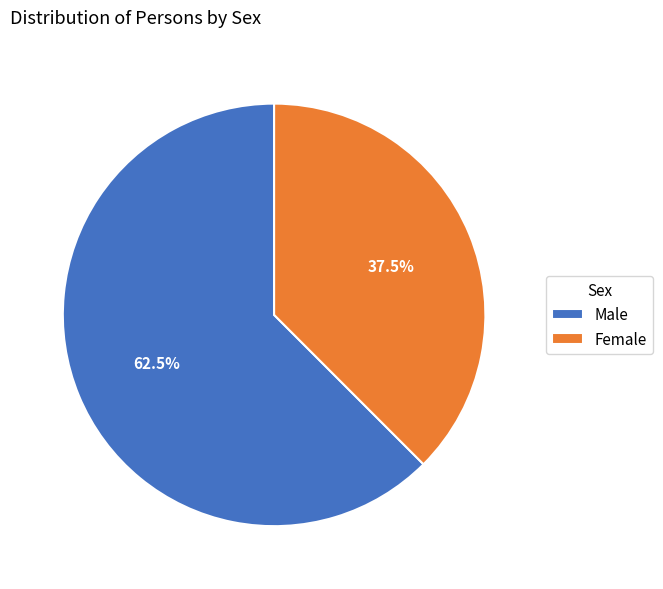

What percentage do Male and Female together represent?

100.0%